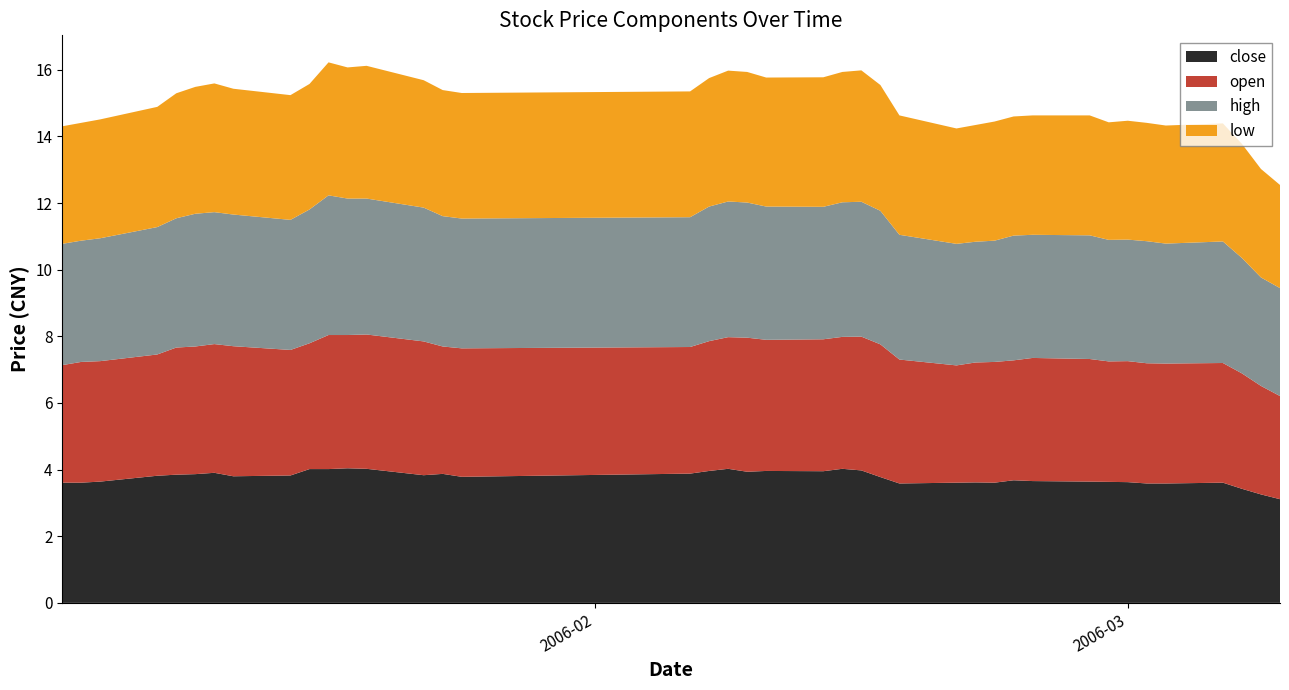

Reading left to right, list all the values displayed in this chart.

close: 2006-01-04=3.6	2006-01-05=3.6	2006-01-06=3.6	2006-01-09=3.8	2006-01-10=3.8	2006-01-11=3.9	2006-01-12=3.9	2006-01-13=3.8	2006-01-16=3.8	2006-01-17=4.0	2006-01-18=4.0	2006-01-19=4.0	2006-01-20=4.0	2006-01-23=3.8	2006-01-24=3.9	2006-01-25=3.8	2006-02-06=3.9	2006-02-07=4.0	2006-02-08=4.0	2006-02-09=3.9	2006-02-10=4.0	2006-02-13=4.0	2006-02-14=4.0	2006-02-15=4.0	2006-02-16=3.8	2006-02-17=3.6	2006-02-20=3.6	2006-02-21=3.6	2006-02-22=3.6	2006-02-23=3.7	2006-02-24=3.7	2006-02-27=3.6	2006-02-28=3.6	2006-03-01=3.6	2006-03-02=3.6	2006-03-03=3.6	2006-03-06=3.6	2006-03-07=3.4	2006-03-08=3.3	2006-03-09=3.1
open: 2006-01-04=3.5	2006-01-05=3.6	2006-01-06=3.6	2006-01-09=3.6	2006-01-10=3.8	2006-01-11=3.8	2006-01-12=3.9	2006-01-13=3.9	2006-01-16=3.8	2006-01-17=3.8	2006-01-18=4.0	2006-01-19=4.0	2006-01-20=4.0	2006-01-23=4.0	2006-01-24=3.8	2006-01-25=3.9	2006-02-06=3.8	2006-02-07=3.9	2006-02-08=4.0	2006-02-09=4.0	2006-02-10=3.9	2006-02-13=4.0	2006-02-14=4.0	2006-02-15=4.0	2006-02-16=4.0	2006-02-17=3.7	2006-02-20=3.5	2006-02-21=3.6	2006-02-22=3.6	2006-02-23=3.6	2006-02-24=3.7	2006-02-27=3.7	2006-02-28=3.6	2006-03-01=3.6	2006-03-02=3.6	2006-03-03=3.6	2006-03-06=3.6	2006-03-07=3.5	2006-03-08=3.3	2006-03-09=3.1
high: 2006-01-04=3.6	2006-01-05=3.6	2006-01-06=3.7	2006-01-09=3.8	2006-01-10=3.9	2006-01-11=4.0	2006-01-12=4.0	2006-01-13=4.0	2006-01-16=3.9	2006-01-17=4.0	2006-01-18=4.2	2006-01-19=4.1	2006-01-20=4.1	2006-01-23=4.0	2006-01-24=3.9	2006-01-25=3.9	2006-02-06=3.9	2006-02-07=4.0	2006-02-08=4.1	2006-02-09=4.1	2006-02-10=4.0	2006-02-13=4.0	2006-02-14=4.0	2006-02-15=4.0	2006-02-16=4.0	2006-02-17=3.7	2006-02-20=3.6	2006-02-21=3.6	2006-02-22=3.6	2006-02-23=3.7	2006-02-24=3.7	2006-02-27=3.7	2006-02-28=3.6	2006-03-01=3.6	2006-03-02=3.7	2006-03-03=3.6	2006-03-06=3.6	2006-03-07=3.5	2006-03-08=3.3	2006-03-09=3.2
low: 2006-01-04=3.5	2006-01-05=3.5	2006-01-06=3.6	2006-01-09=3.6	2006-01-10=3.8	2006-01-11=3.8	2006-01-12=3.9	2006-01-13=3.8	2006-01-16=3.7	2006-01-17=3.8	2006-01-18=4.0	2006-01-19=3.9	2006-01-20=4.0	2006-01-23=3.8	2006-01-24=3.8	2006-01-25=3.8	2006-02-06=3.8	2006-02-07=3.9	2006-02-08=3.9	2006-02-09=3.9	2006-02-10=3.9	2006-02-13=3.9	2006-02-14=3.9	2006-02-15=3.9	2006-02-16=3.8	2006-02-17=3.6	2006-02-20=3.5	2006-02-21=3.5	2006-02-22=3.6	2006-02-23=3.6	2006-02-24=3.6	2006-02-27=3.6	2006-02-28=3.5	2006-03-01=3.6	2006-03-02=3.6	2006-03-03=3.5	2006-03-06=3.5	2006-03-07=3.4	2006-03-08=3.3	2006-03-09=3.1